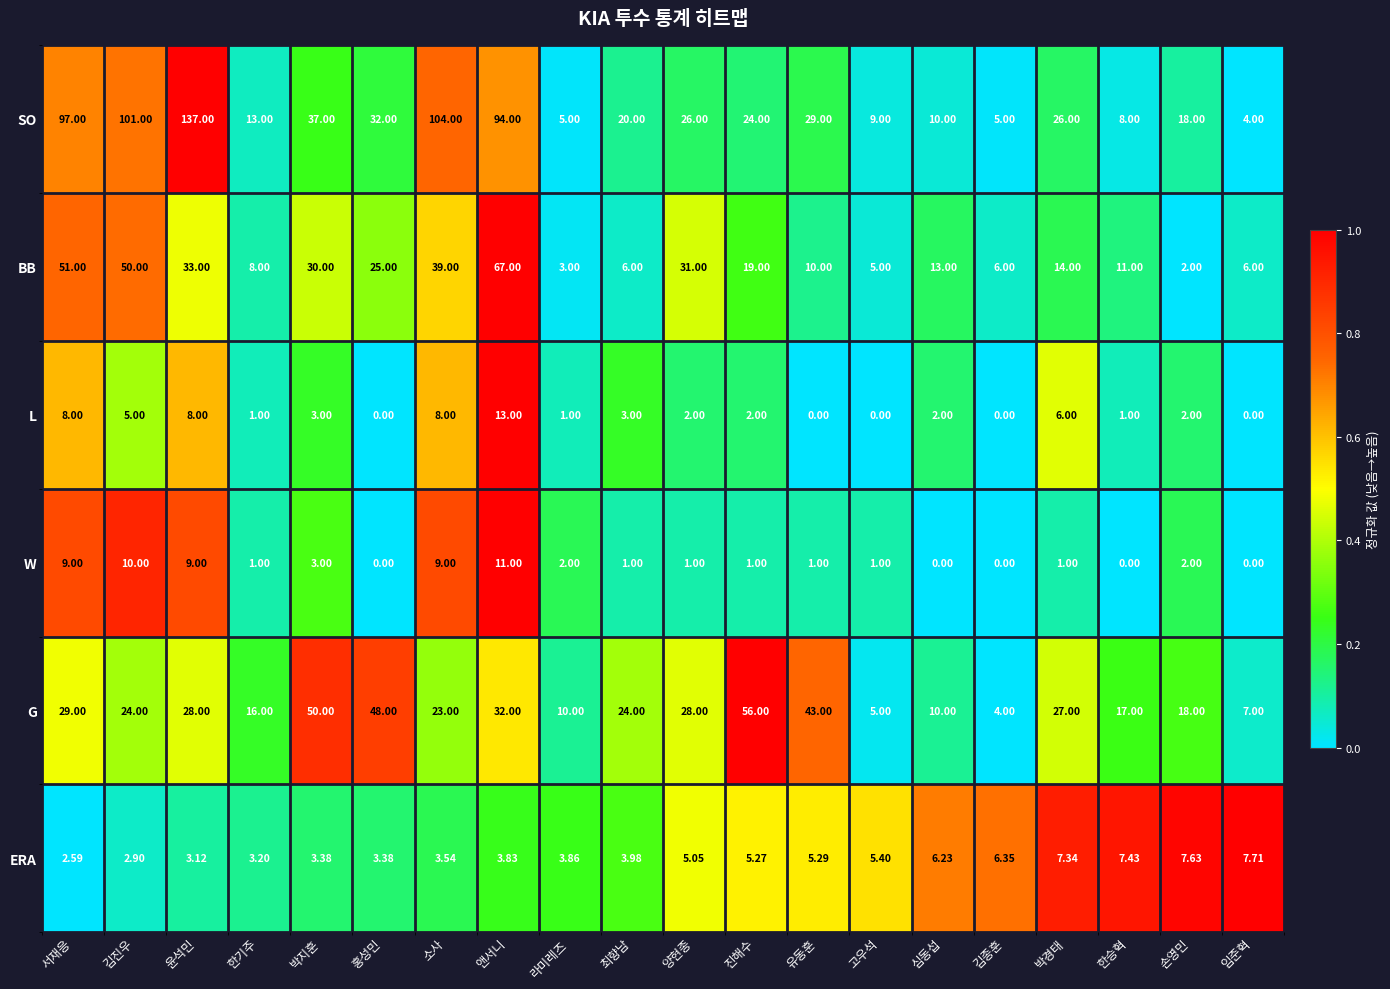

Which series has the largest total across all categories?

SO